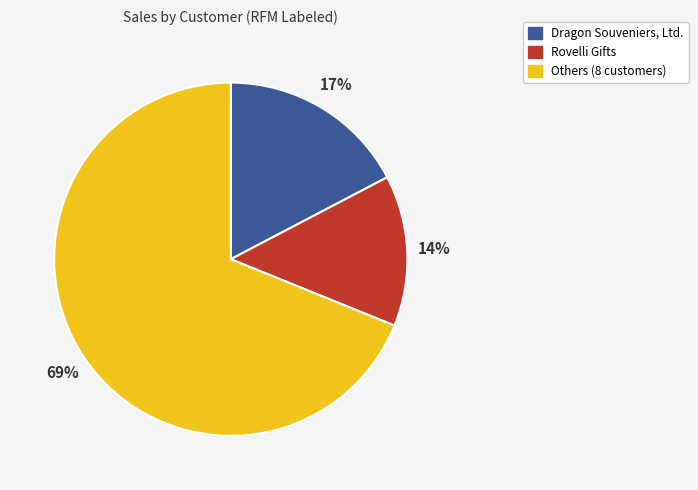

To the nearest percent, what is the difference between the largest and smallest slice percentages?

55%